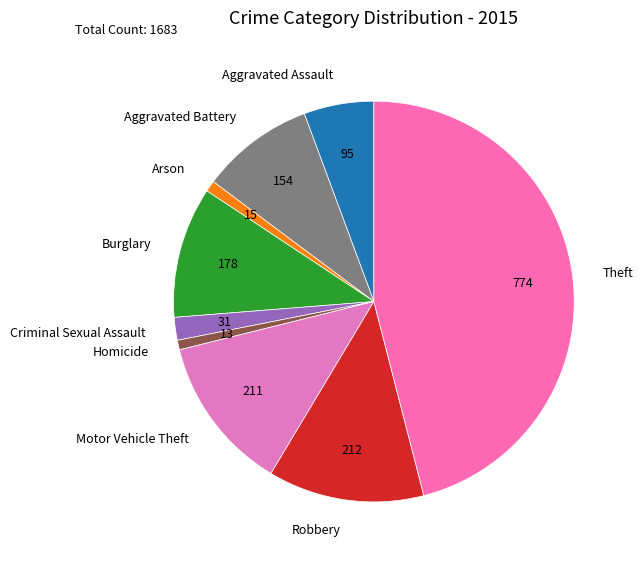

Is Burglary the majority of the pie?

No